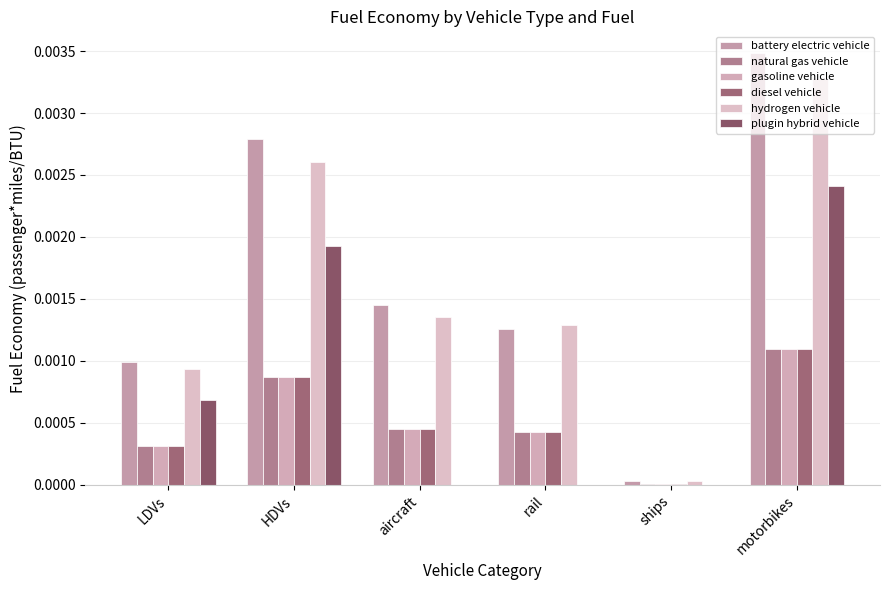

Which series has the widest spread of values?

battery electric vehicle